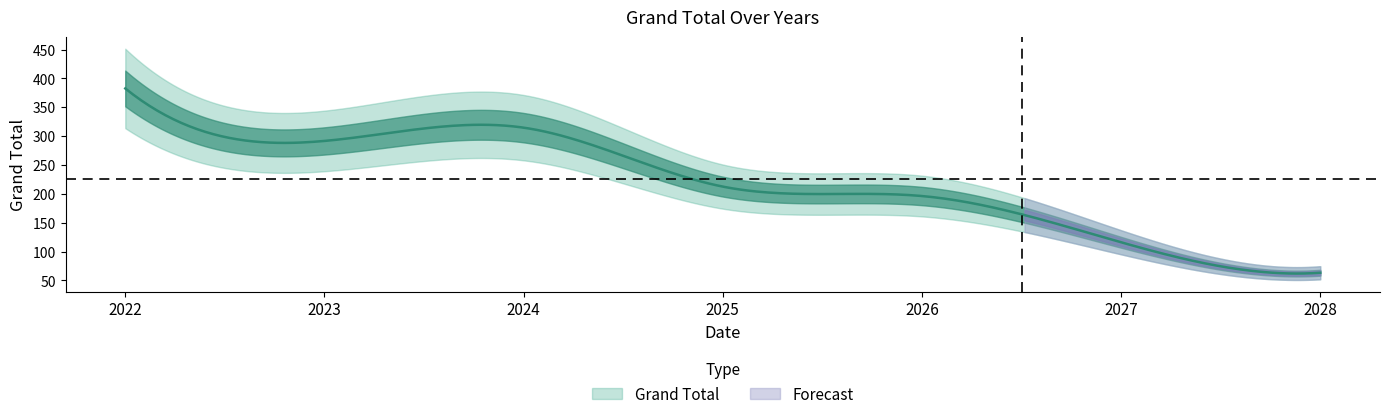

What is the approximate value at 2028?

63.3